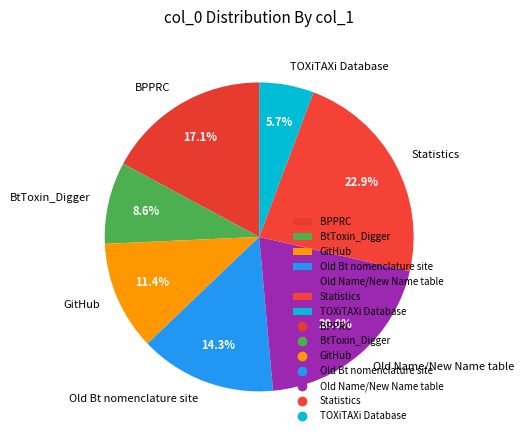

Count the number of slices in the pie.

7